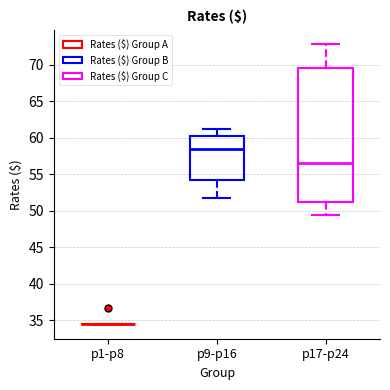

Reading left to right, transcribe this box plot: for each box, give where its median line is, the range the box spans, and where its two whiskers end, as read against the y-axis. The values are not printed on the chart, so give them approximately, as read against the axis.

p1-p8: box collapsed to a line at 34.5, whiskers 34.5 to 34.5
p9-p16: median 58.5, box 54.0 to 60.0, whiskers 52.0 to 61.5
p17-p24: median 56.5, box 51.0 to 69.5, whiskers 49.5 to 73.0